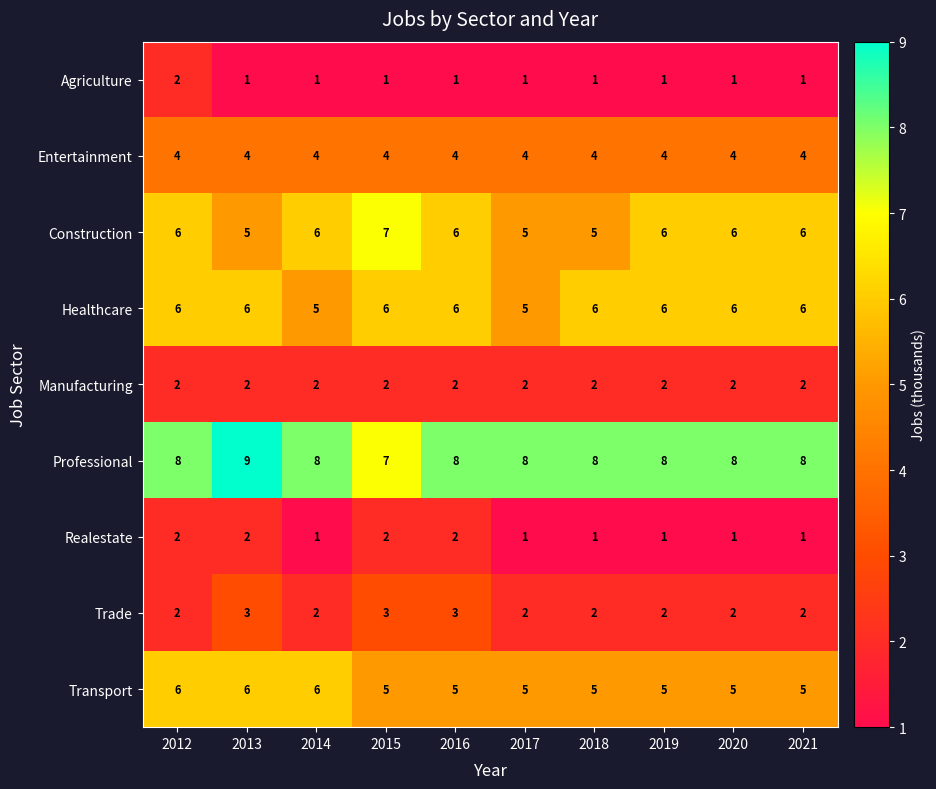

What is the difference between the highest and lowest values at 2021?

7